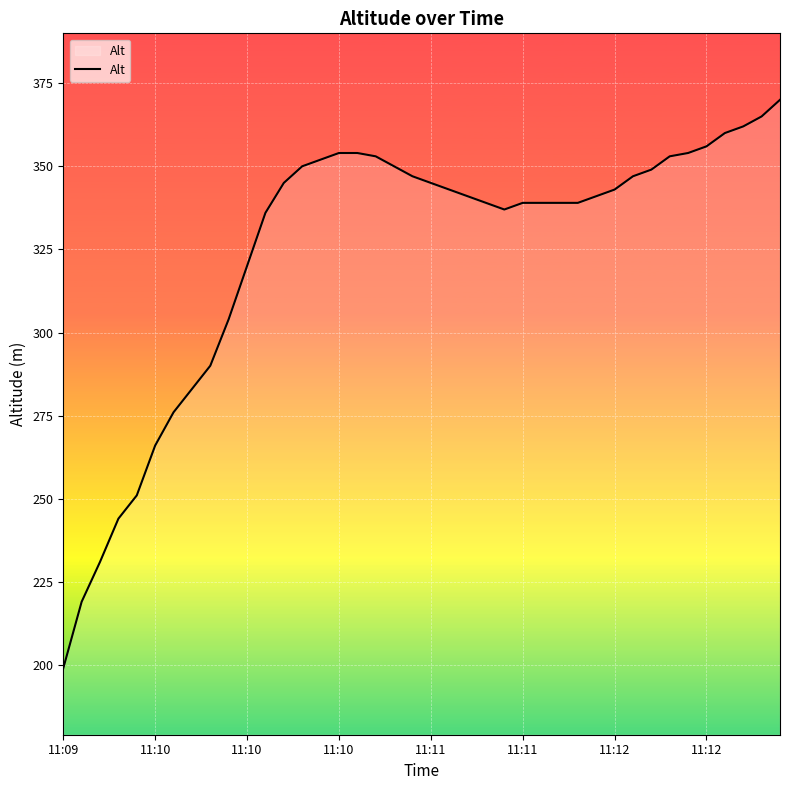

What is the minimum value shown in the chart?

199